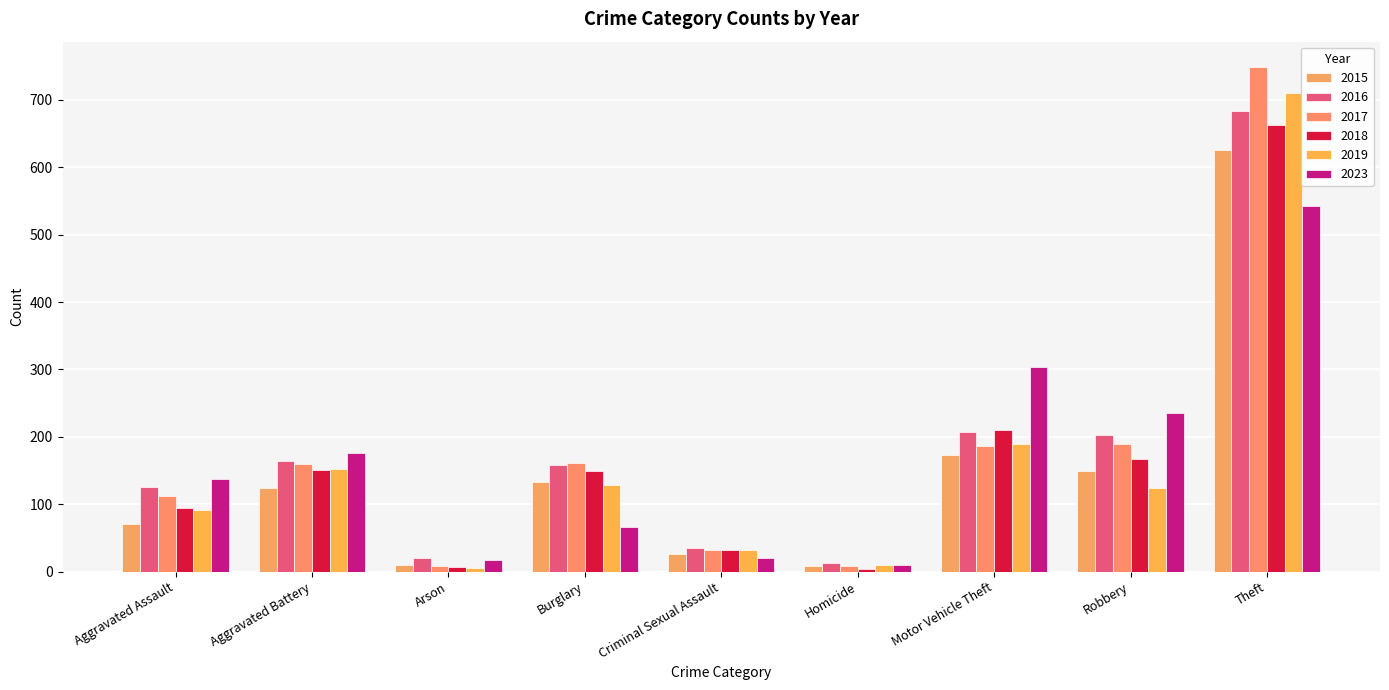

At which category is the sum across all series the highest?

Theft